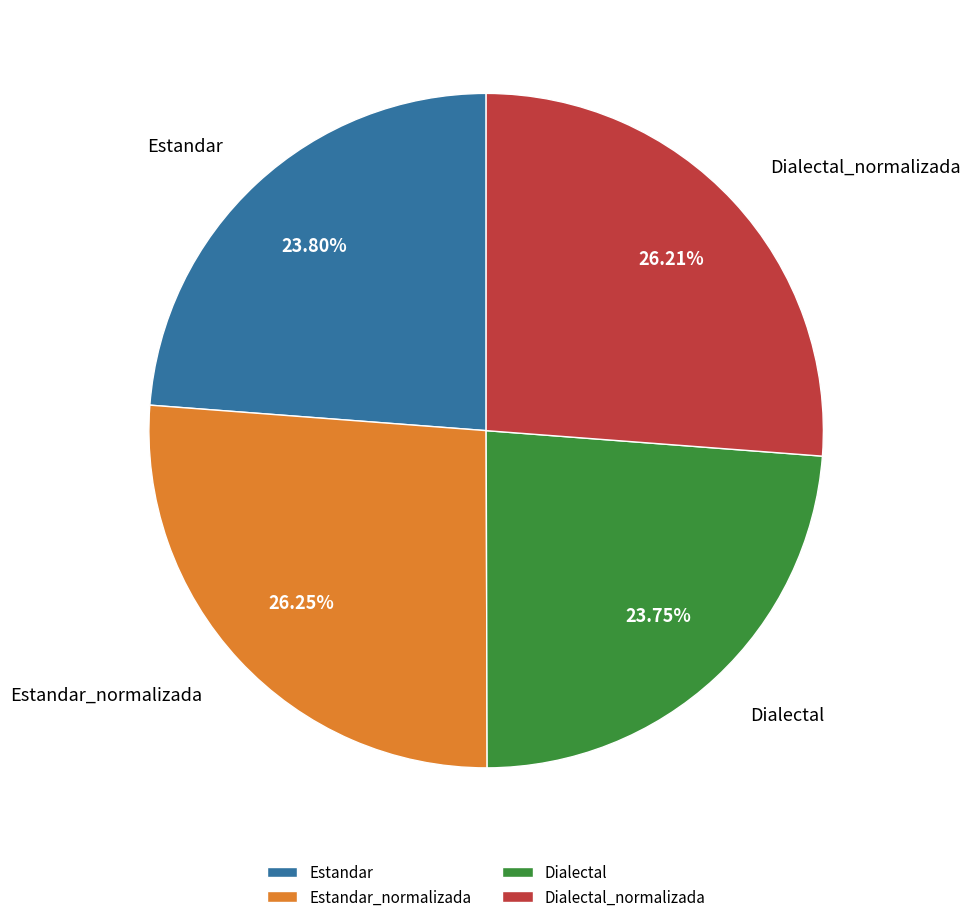

Combined, do Dialectal and Estandar_normalizada account for over 50%?

No